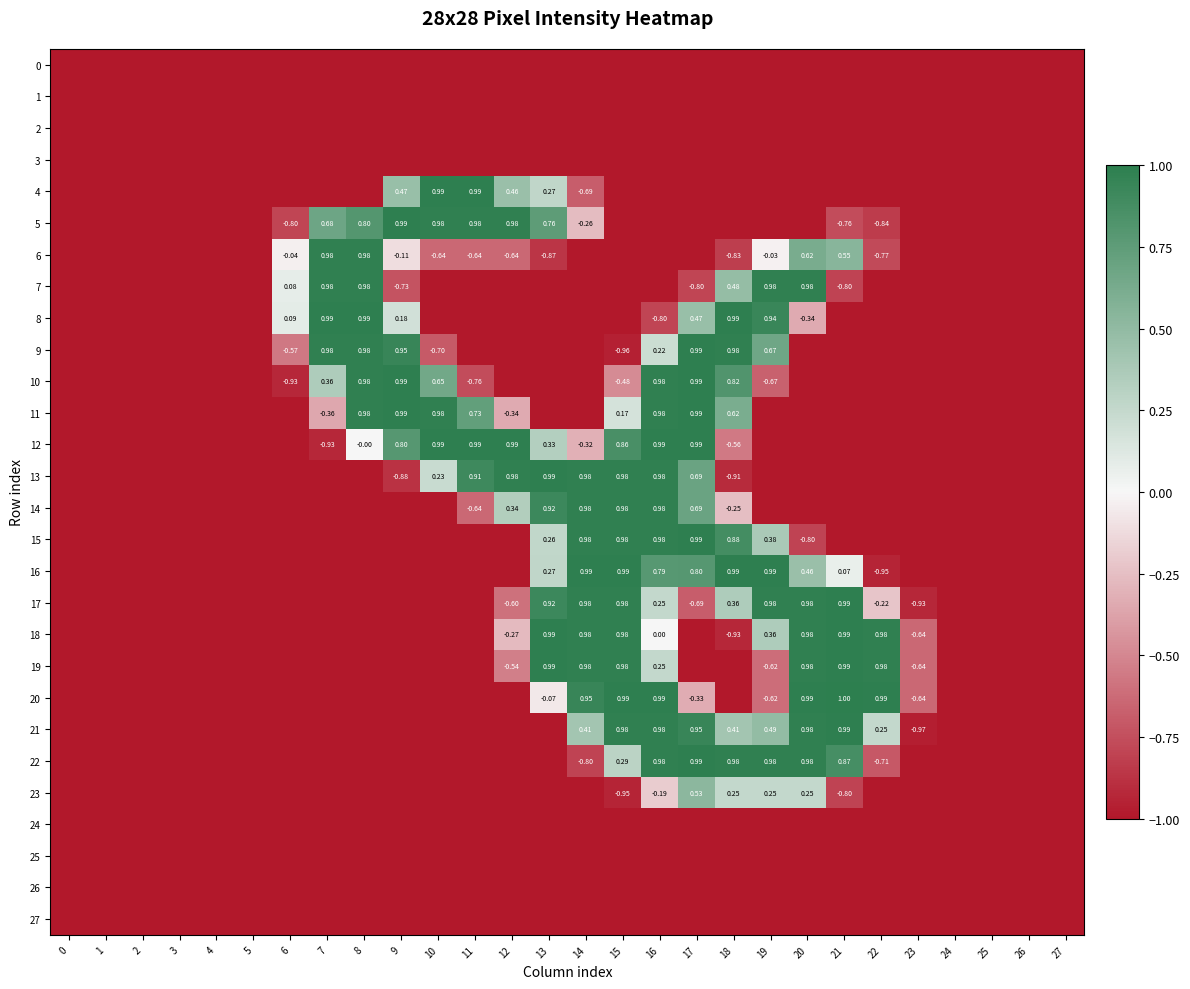

Which series has the widest spread of values?

20